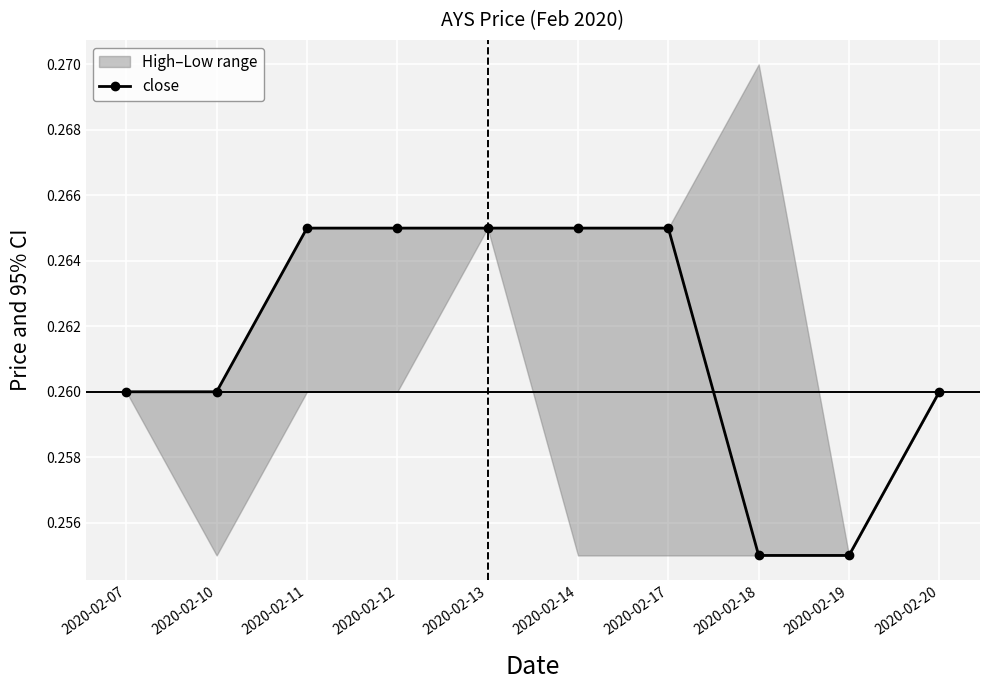

List the labels in order of value, smallest first.

2020-02-18, 2020-02-19, 2020-02-07, 2020-02-10, 2020-02-20, 2020-02-11, 2020-02-12, 2020-02-13, 2020-02-14, 2020-02-17